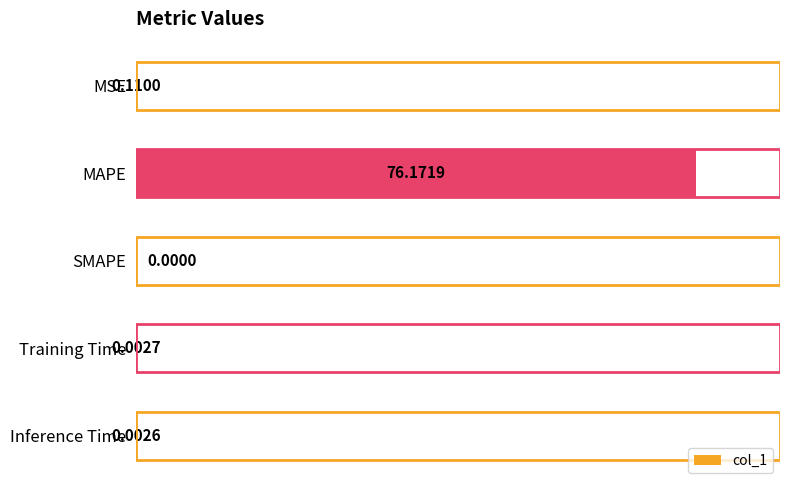

What is the change in value from MAPE to SMAPE?

-76.2